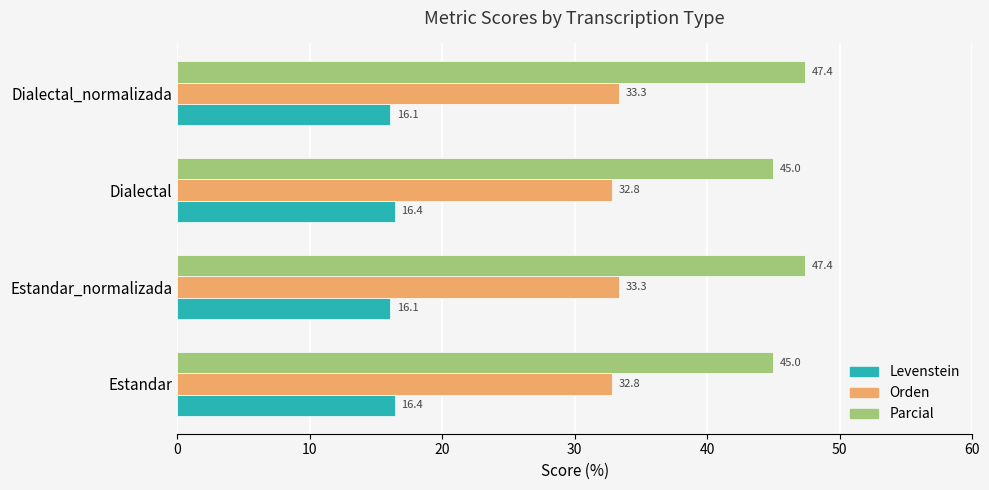

What is the greatest value displayed?

47.4